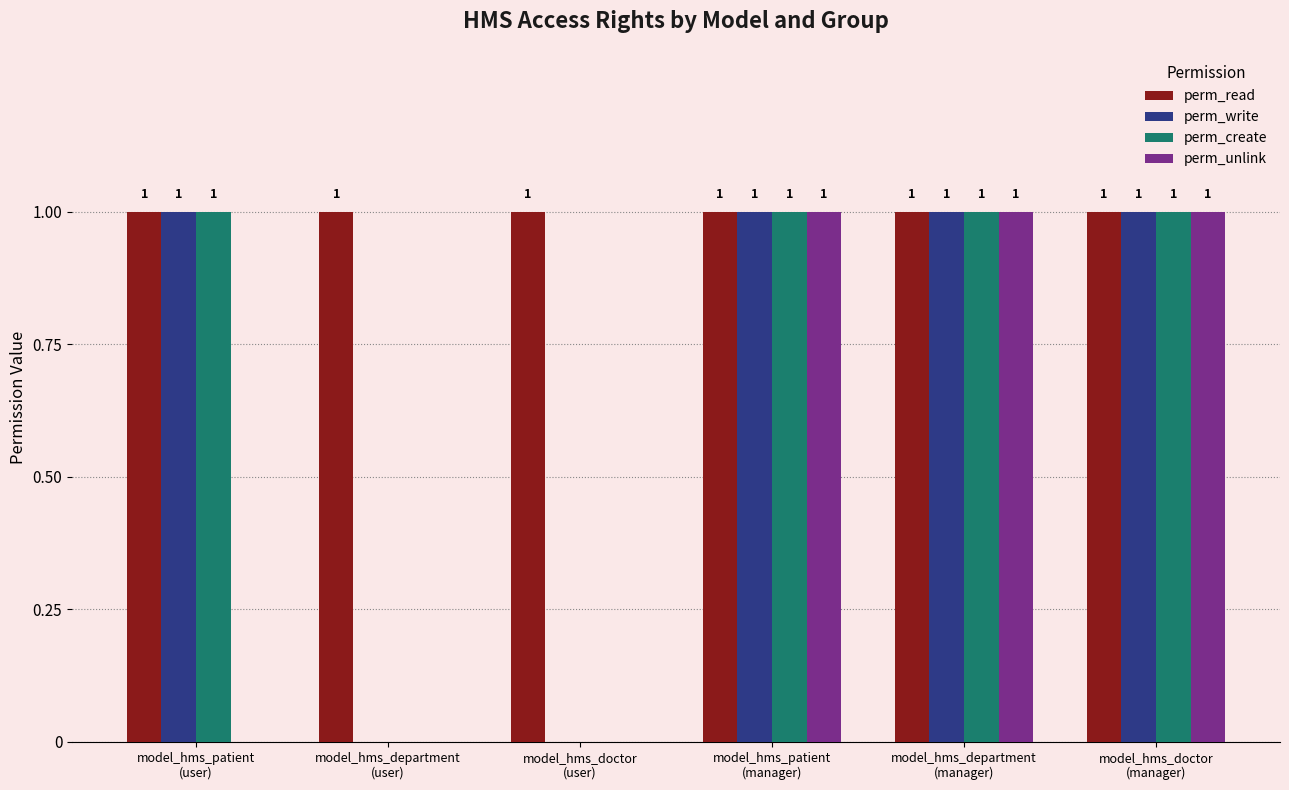

What is the sum of all perm_write values?

4